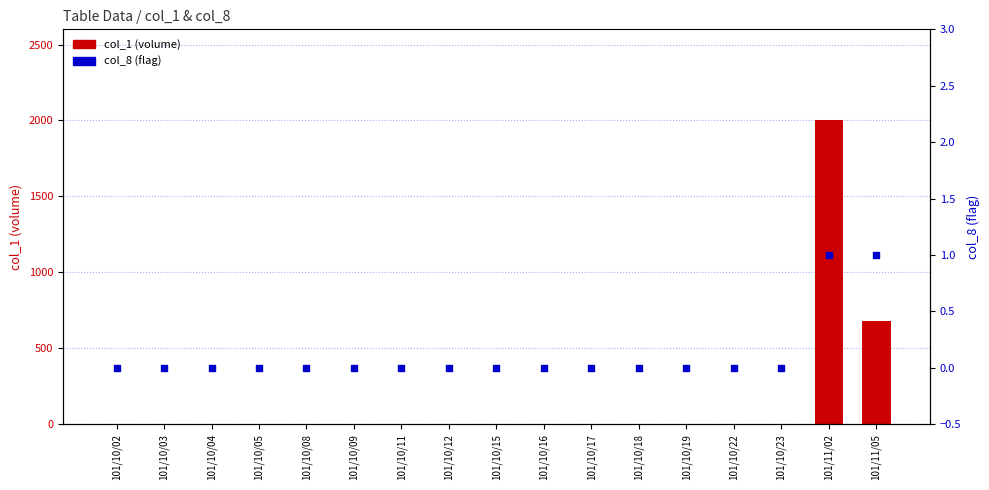

Which series reaches the maximum Y coordinate?

col_1 (volume)